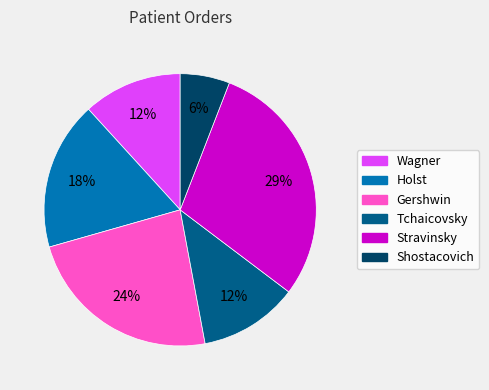

To the nearest percent, what percentage of the pie is Shostacovich?

6%